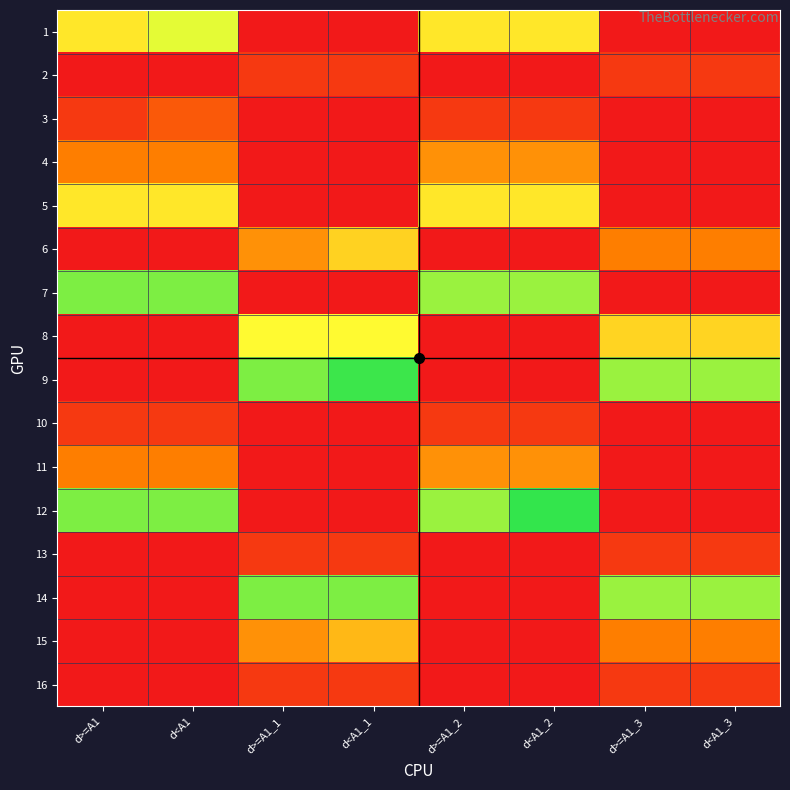

Reading left to right, transcribe all the data shown in this chart.

1: d>=A1=4436	d<A1=5201	d>=A1_1=0	d<A1_1=0	d>=A1_2=4436	d<A1_2=4436	d>=A1_3=0	d<A1_3=0
2: d>=A1=0	d<A1=0	d>=A1_1=776	d<A1_1=776	d>=A1_2=0	d<A1_2=0	d>=A1_3=776	d<A1_3=776
3: d>=A1=776	d<A1=1541	d>=A1_1=0	d<A1_1=0	d>=A1_2=776	d<A1_2=776	d>=A1_3=0	d<A1_3=0
4: d>=A1=2431	d<A1=2431	d>=A1_1=0	d<A1_1=0	d>=A1_2=2781	d<A1_2=2781	d>=A1_3=0	d<A1_3=0
5: d>=A1=4436	d<A1=4436	d>=A1_1=0	d<A1_1=0	d>=A1_2=4436	d<A1_2=4436	d>=A1_3=0	d<A1_3=0
6: d>=A1=0	d<A1=0	d>=A1_1=2781	d<A1_1=4026	d>=A1_2=0	d<A1_2=0	d>=A1_3=2431	d<A1_3=2431
7: d>=A1=6441	d<A1=6441	d>=A1_1=0	d<A1_1=0	d>=A1_2=6091	d<A1_2=6091	d>=A1_3=0	d<A1_3=0
8: d>=A1=0	d<A1=0	d>=A1_1=4786	d<A1_1=4786	d>=A1_2=0	d<A1_2=0	d>=A1_3=4086	d<A1_3=4086
9: d>=A1=0	d<A1=0	d>=A1_1=6441	d<A1_1=7206	d>=A1_2=0	d<A1_2=0	d>=A1_3=6091	d<A1_3=6091
10: d>=A1=776	d<A1=776	d>=A1_1=0	d<A1_1=0	d>=A1_2=776	d<A1_2=776	d>=A1_3=0	d<A1_3=0
11: d>=A1=2431	d<A1=2431	d>=A1_1=0	d<A1_1=0	d>=A1_2=2781	d<A1_2=2781	d>=A1_3=0	d<A1_3=0
12: d>=A1=6441	d<A1=6441	d>=A1_1=0	d<A1_1=0	d>=A1_2=6091	d<A1_2=7336	d>=A1_3=0	d<A1_3=0
13: d>=A1=0	d<A1=0	d>=A1_1=776	d<A1_1=776	d>=A1_2=0	d<A1_2=0	d>=A1_3=776	d<A1_3=776
14: d>=A1=0	d<A1=0	d>=A1_1=6441	d<A1_1=6441	d>=A1_2=0	d<A1_2=0	d>=A1_3=6091	d<A1_3=6091
15: d>=A1=0	d<A1=0	d>=A1_1=2781	d<A1_1=3546	d>=A1_2=0	d<A1_2=0	d>=A1_3=2431	d<A1_3=2431
16: d>=A1=0	d<A1=0	d>=A1_1=776	d<A1_1=776	d>=A1_2=0	d<A1_2=0	d>=A1_3=776	d<A1_3=776